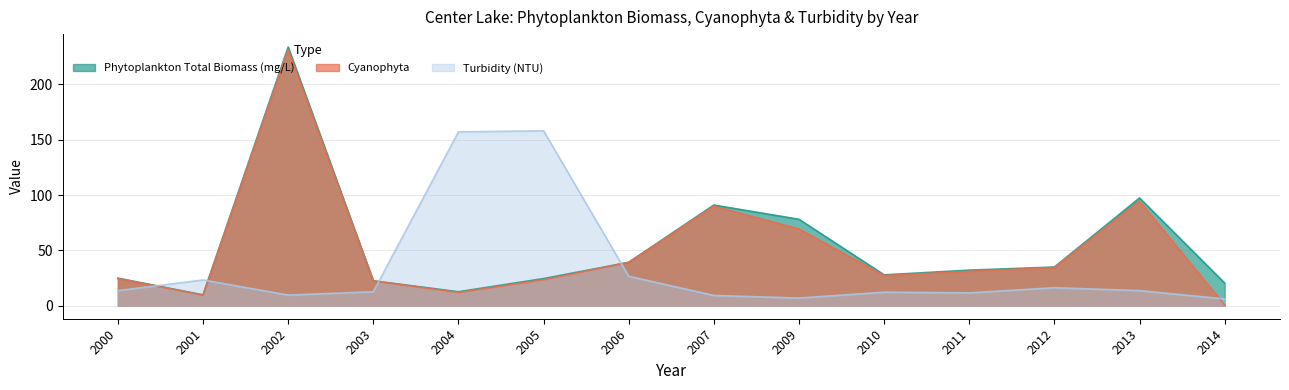

At which category is the sum across all series the highest?

2002